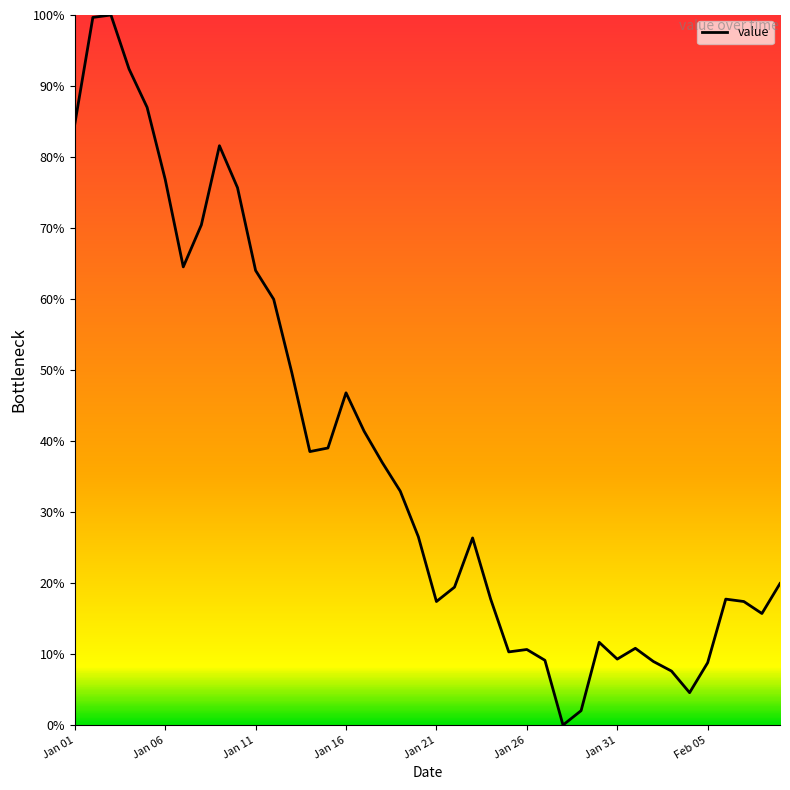

What is the maximum value shown in the chart?

100.0